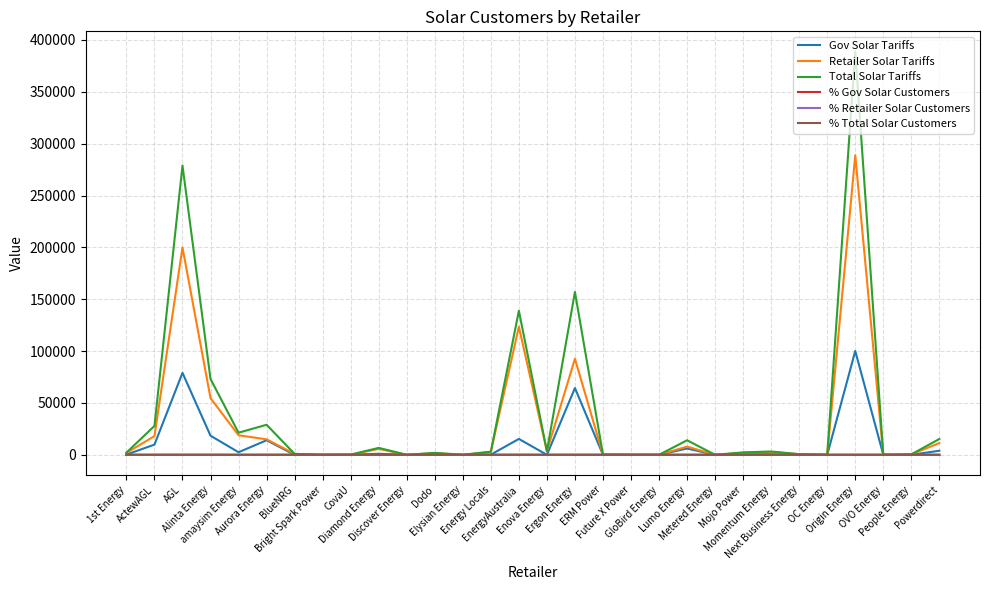

The value of Gov Solar Tariffs at OVO Energy is 0.0. True or false?

True